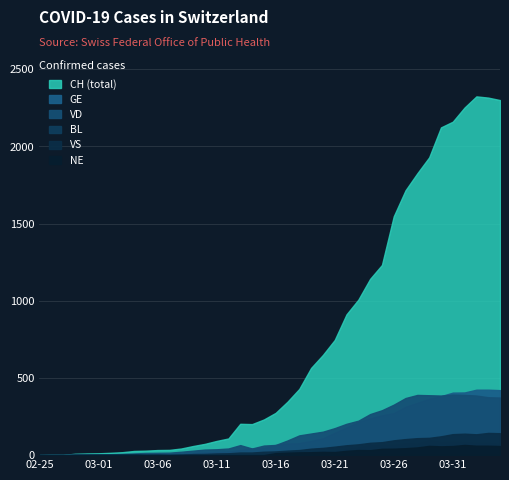

Which series ends up on top after the final intersection of BL and VS?

VS